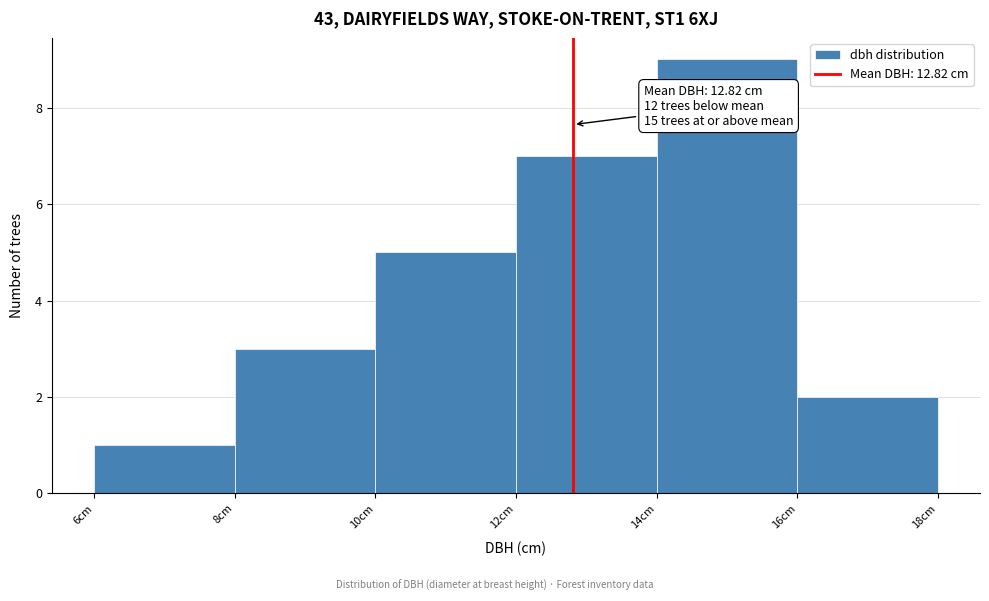

Which range on the x-axis has the tallest bar?

14 to 16